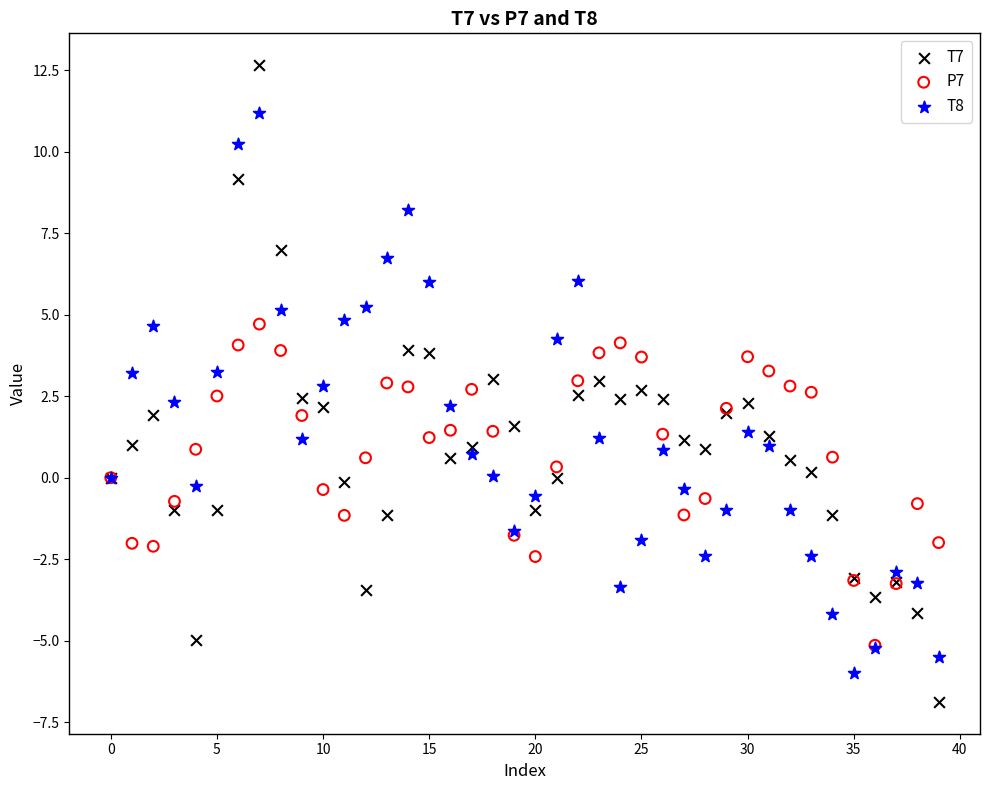

What are all the series names shown in the legend?

T7, P7, T8